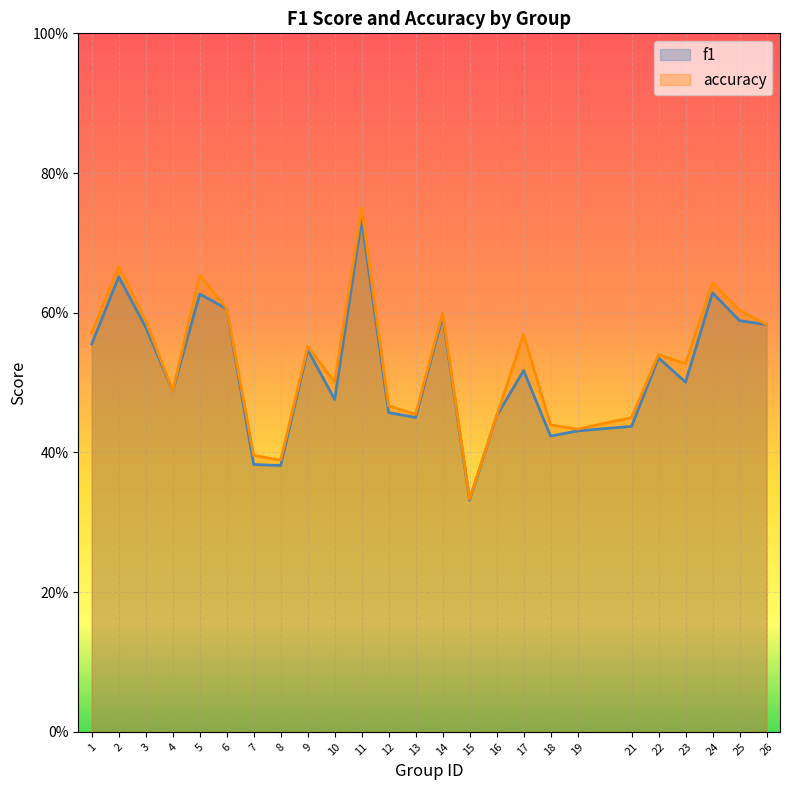

Which series has the largest range (max minus min)?

accuracy